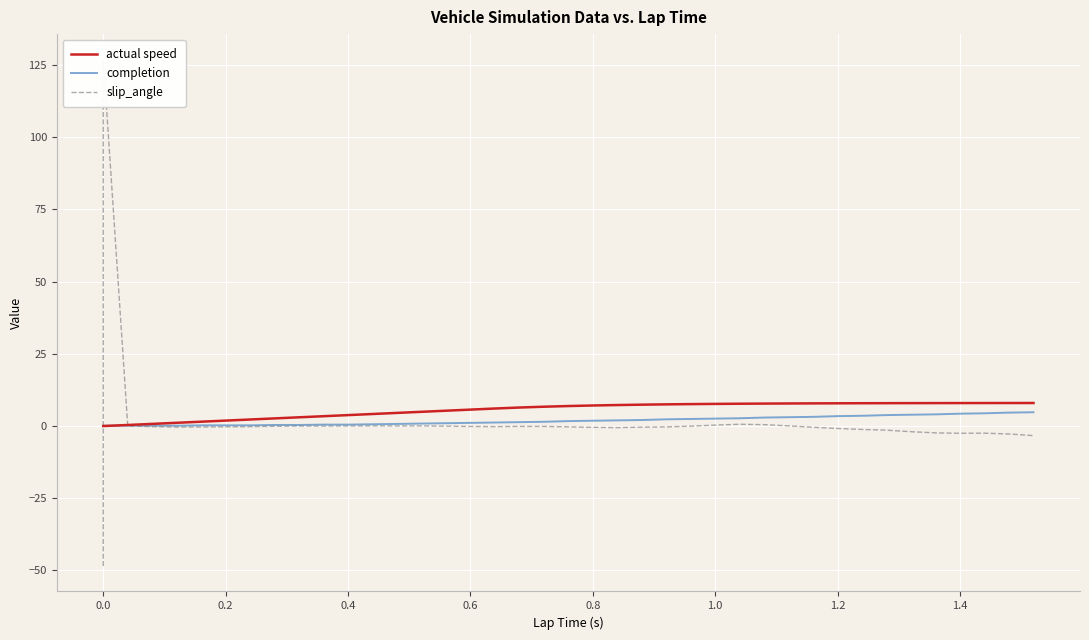

What is the difference between the second highest and second lowest values in the actual speed series?

8.0